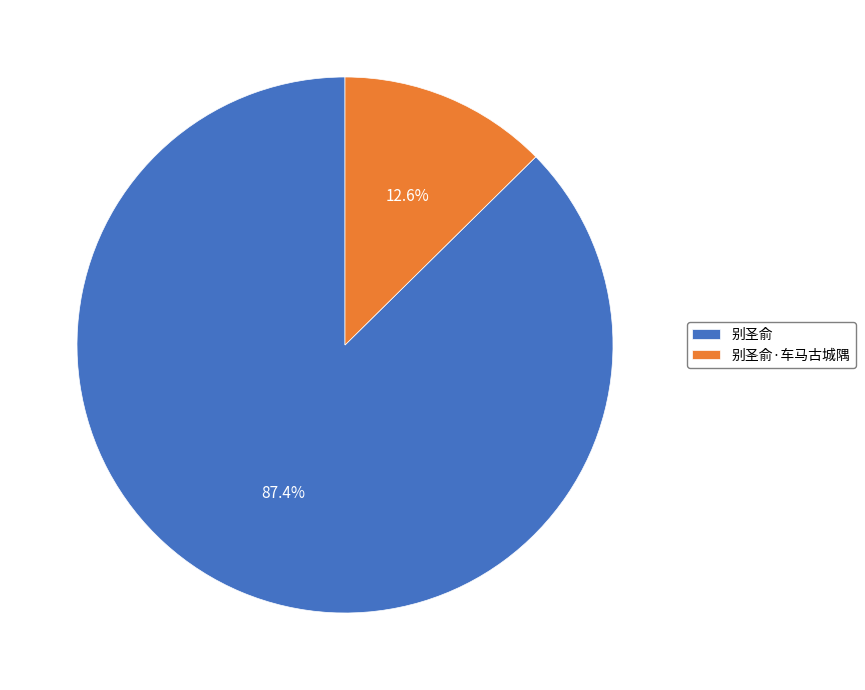

What percentage do 别圣俞·车马古城隅 and 别圣俞 together represent?

100.0%